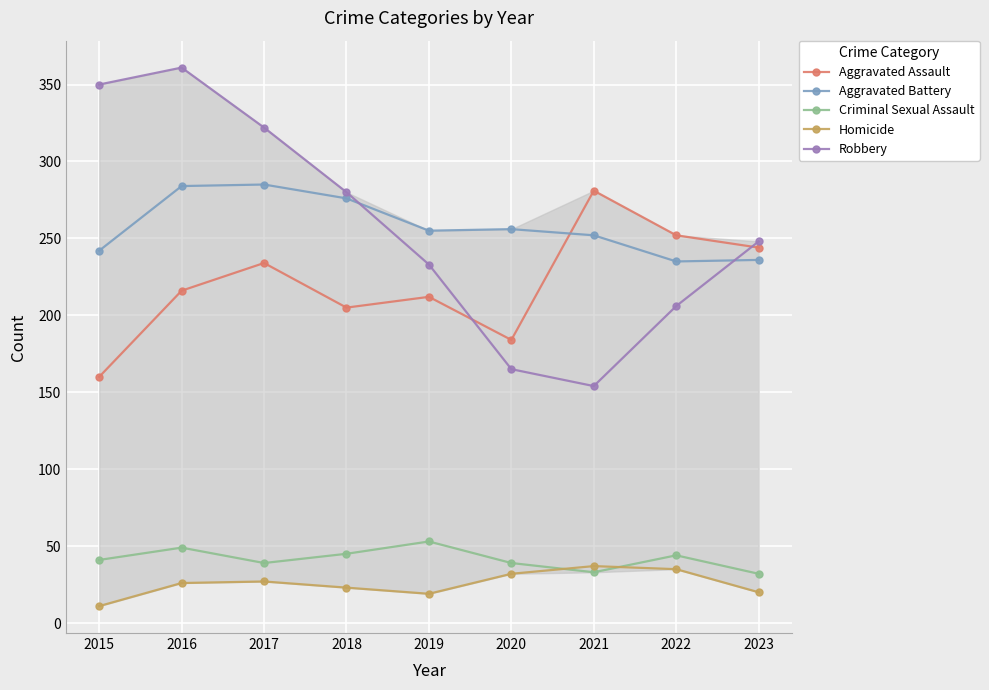

At which category is the sum across all series the highest?

2016